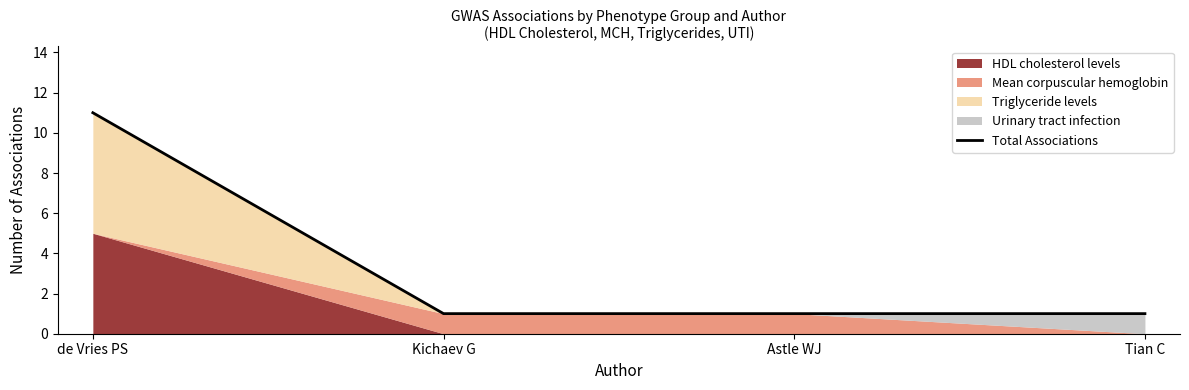

Reading left to right, what are all the values shown in this chart?

de Vries PS=11	Kichaev G=1	Astle WJ=1	Tian C=1